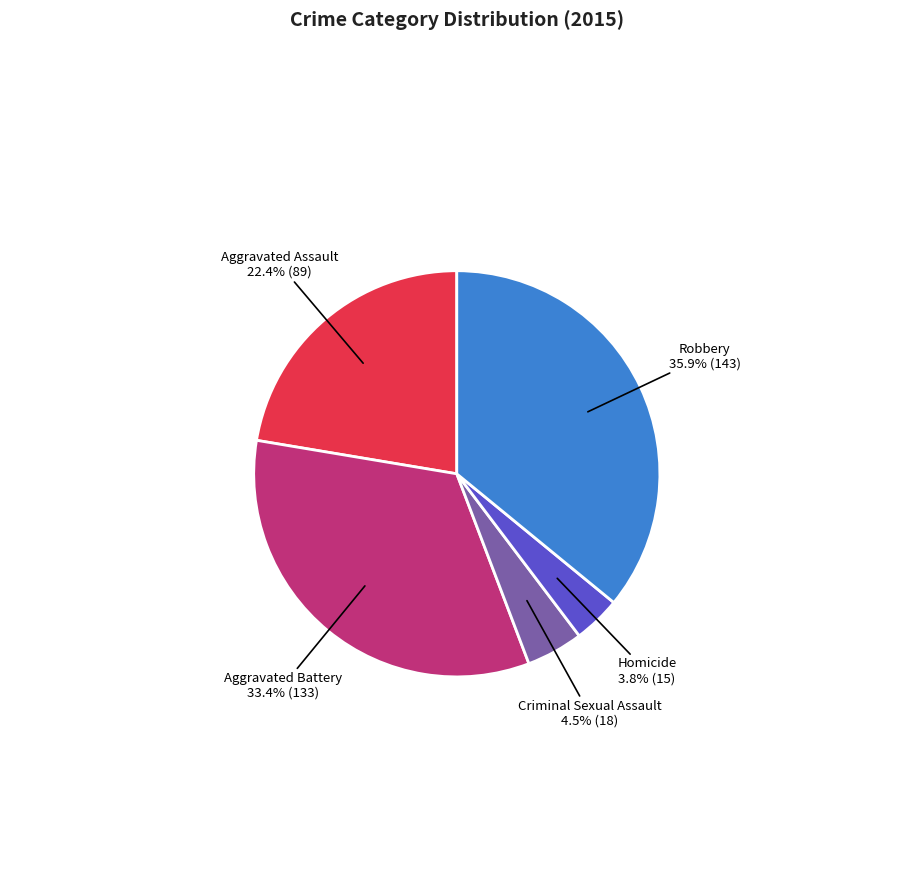

The Aggravated Assault slice represents 22% of the pie. True or false?

True